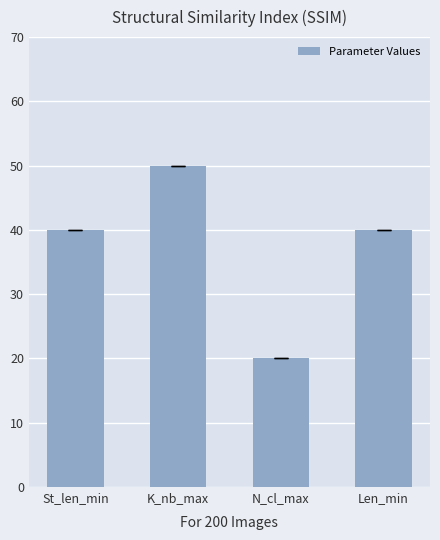

What is the minimum value shown in the chart?

20